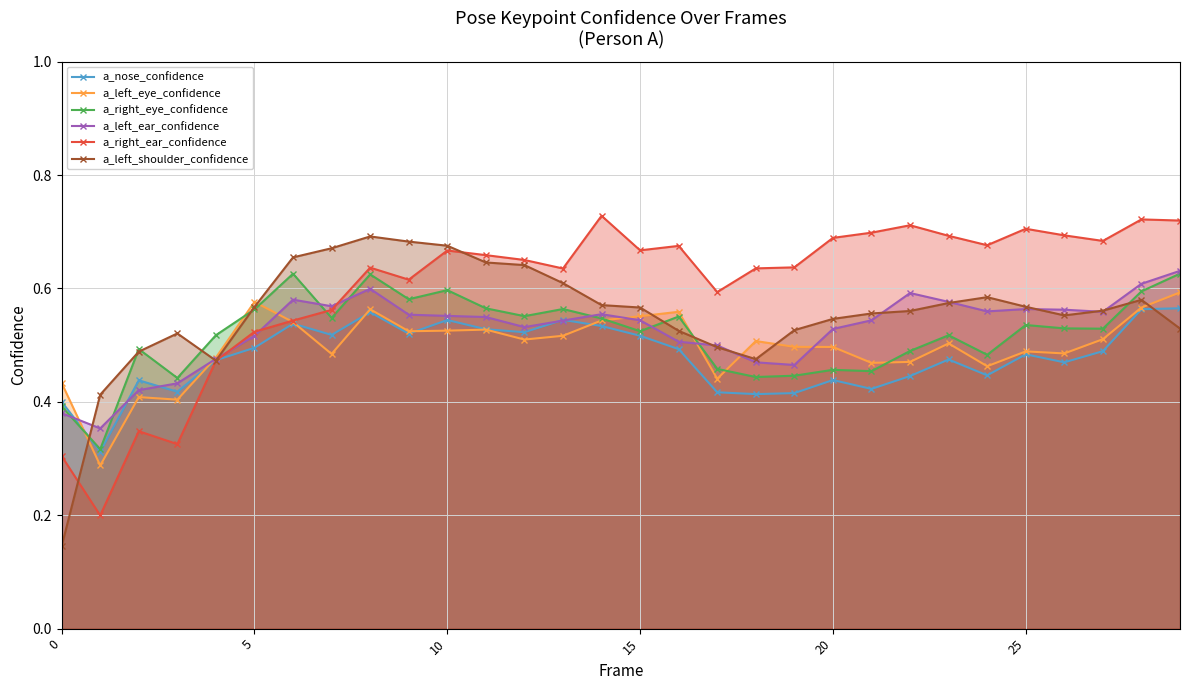

Between 23 and 26, which is larger?

23